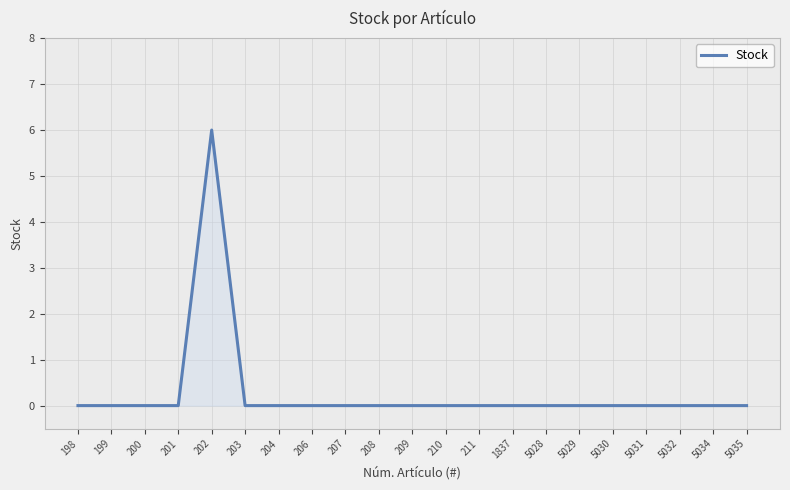

True or false: the data shows -3 at 201.

False